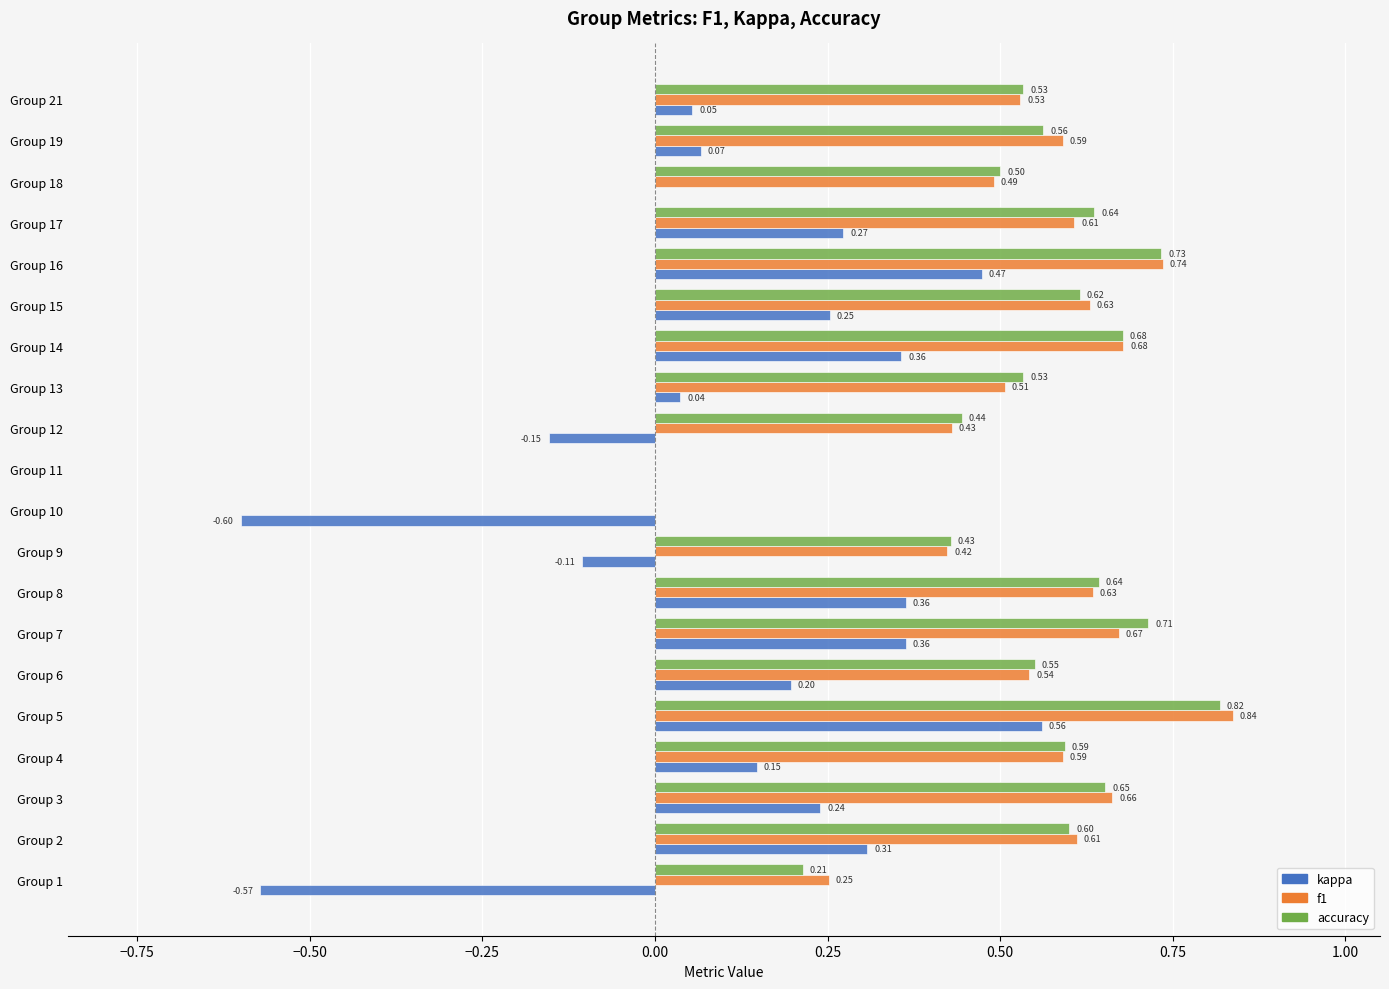

Which series has the largest total across all categories?

accuracy